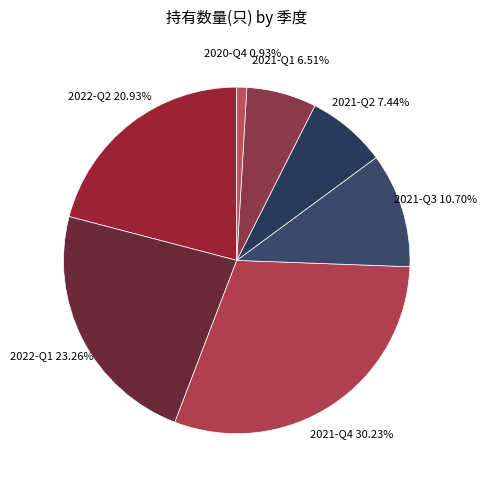

Which has a higher value, 2020-Q4 or 2021-Q2?

2021-Q2